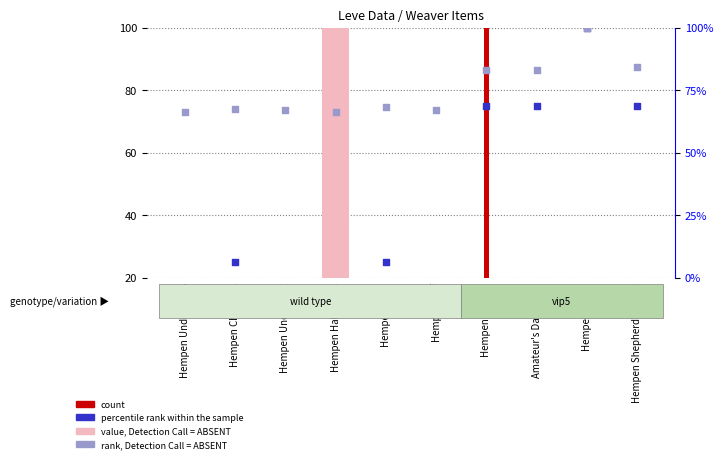

Which series has the largest total across all categories?

rank, Detection Call = ABSENT